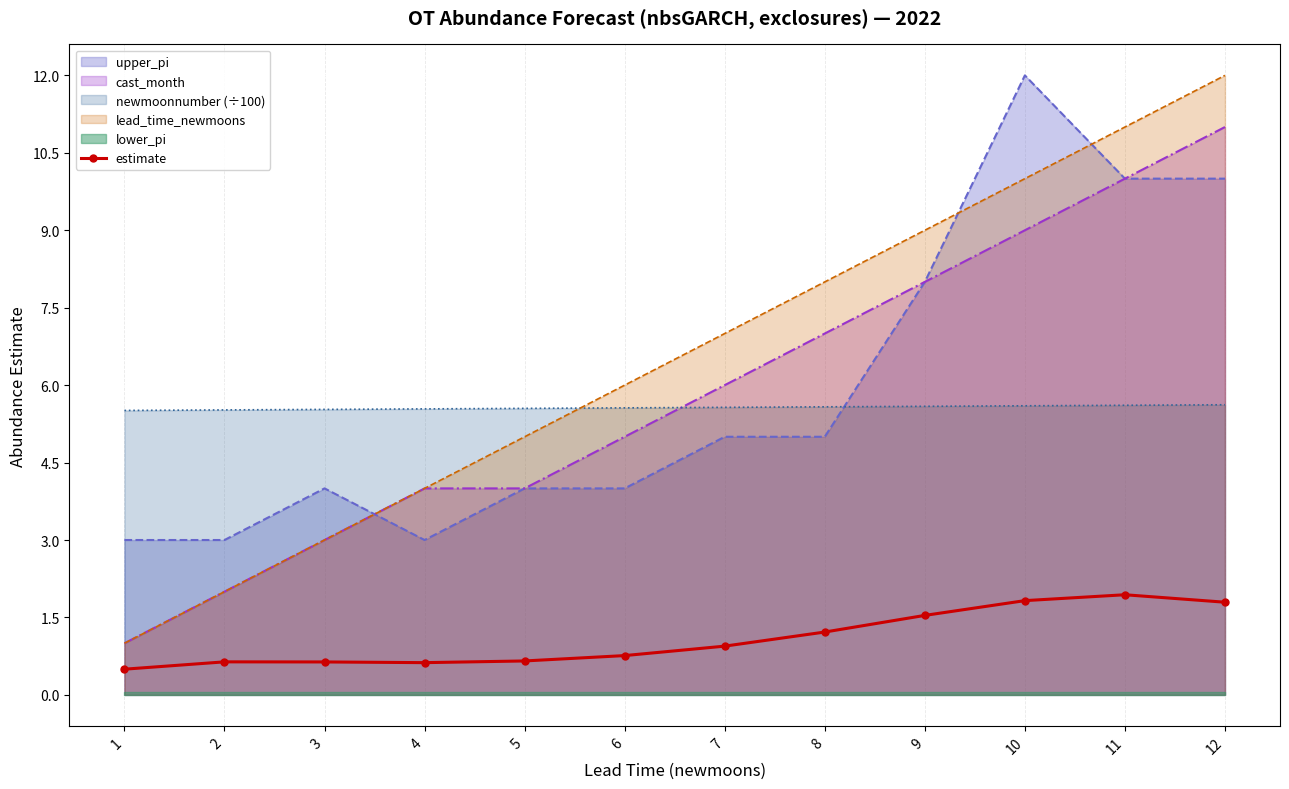

True or false: upper_pi and newmoonnumber (÷100) intersect in this chart.

True